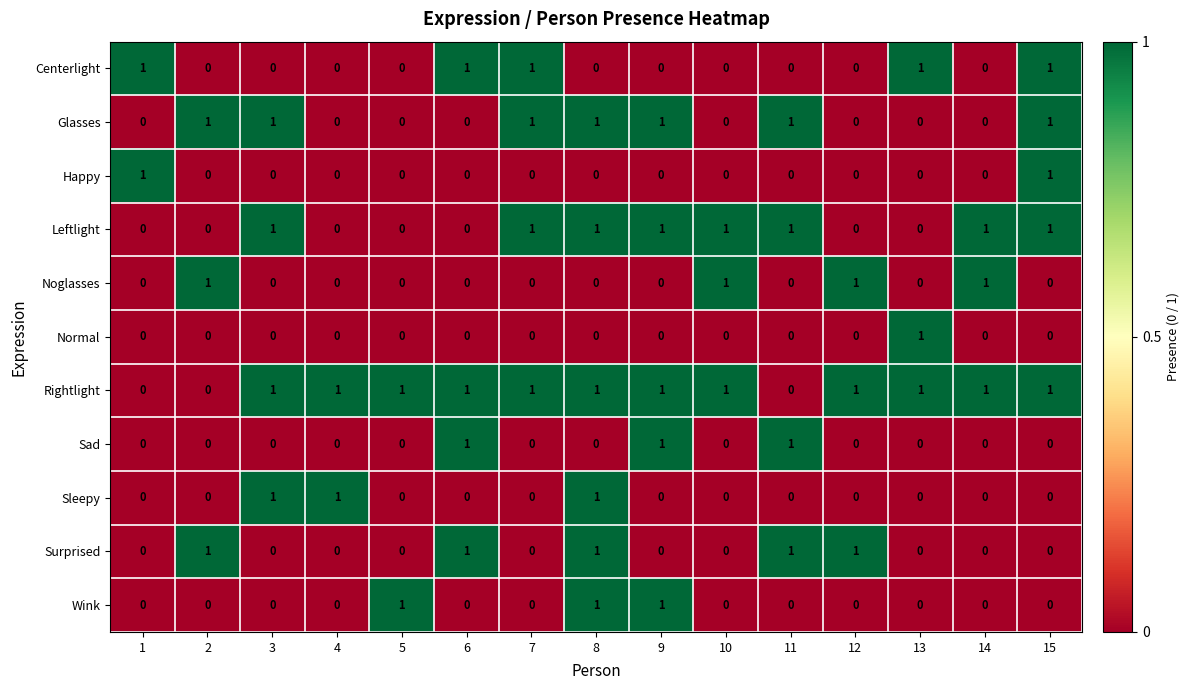

How many distinct data groups are displayed?

11